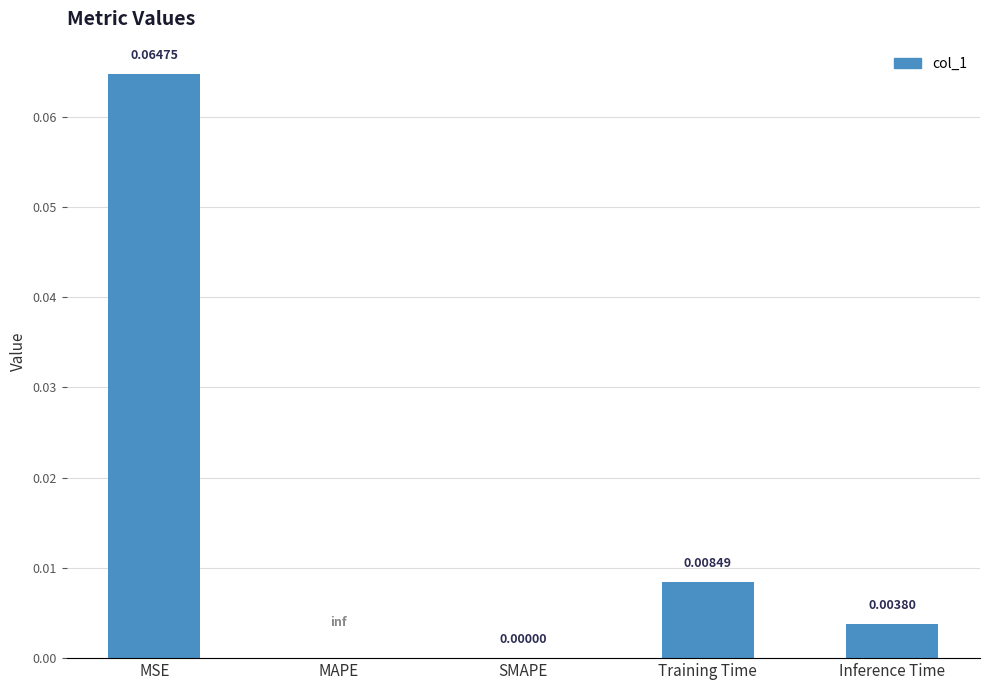

What position from the left is Training Time?

4